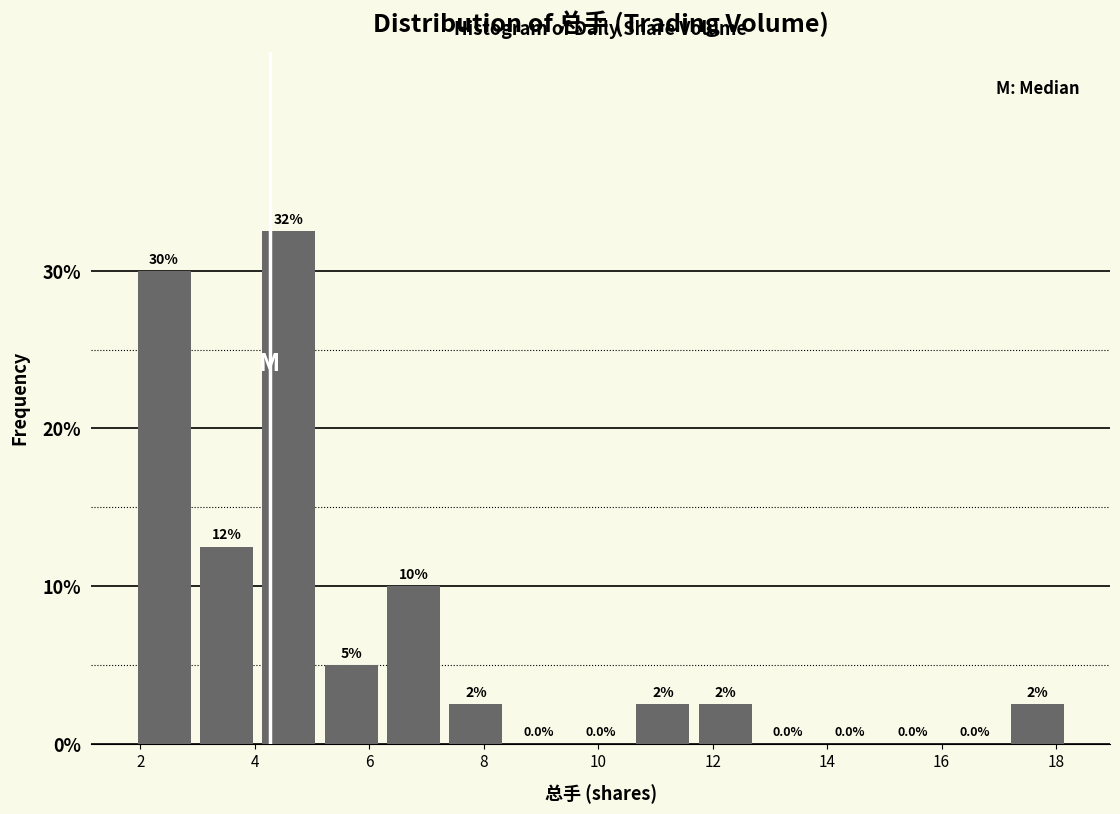

Over which range of the x-axis is the bar tallest?

4.0 to 5.2